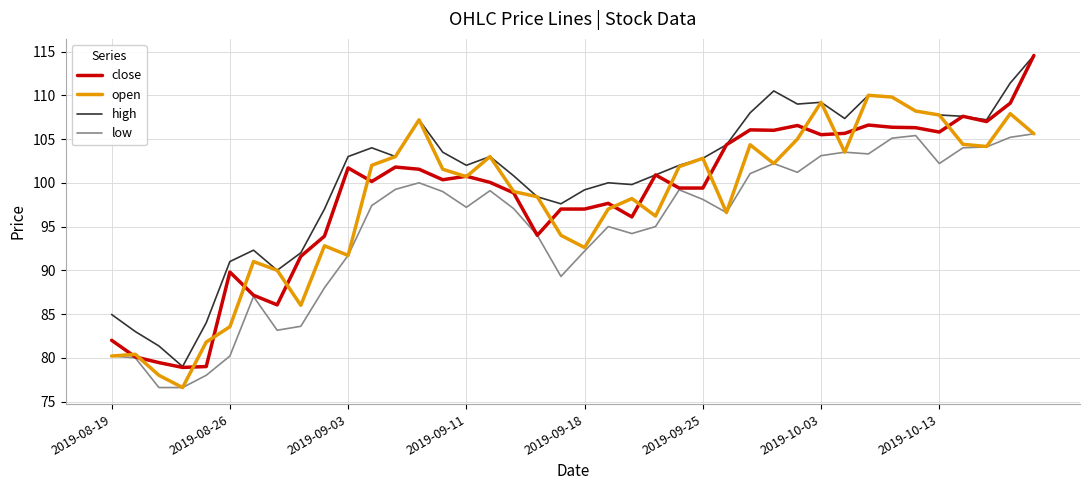

Which series has the widest spread of values?

close